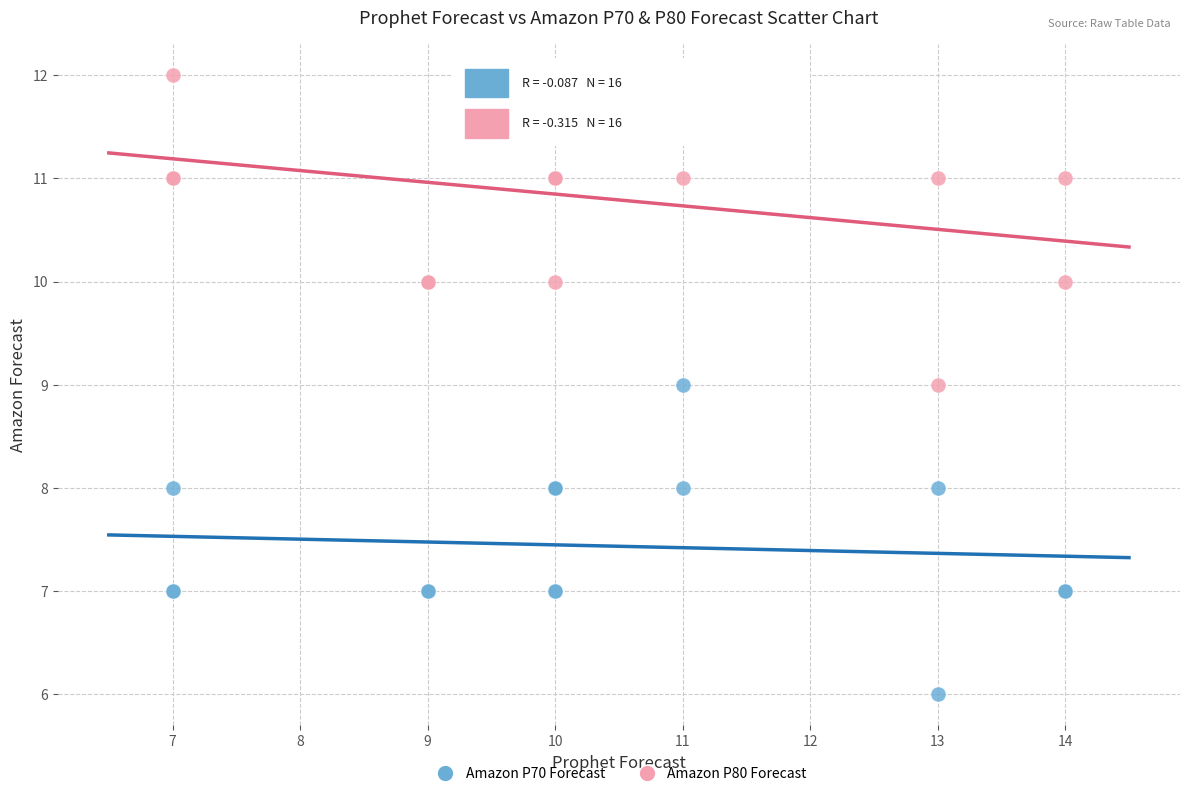

What is the X range (max minus min) for the scatter plot?

7